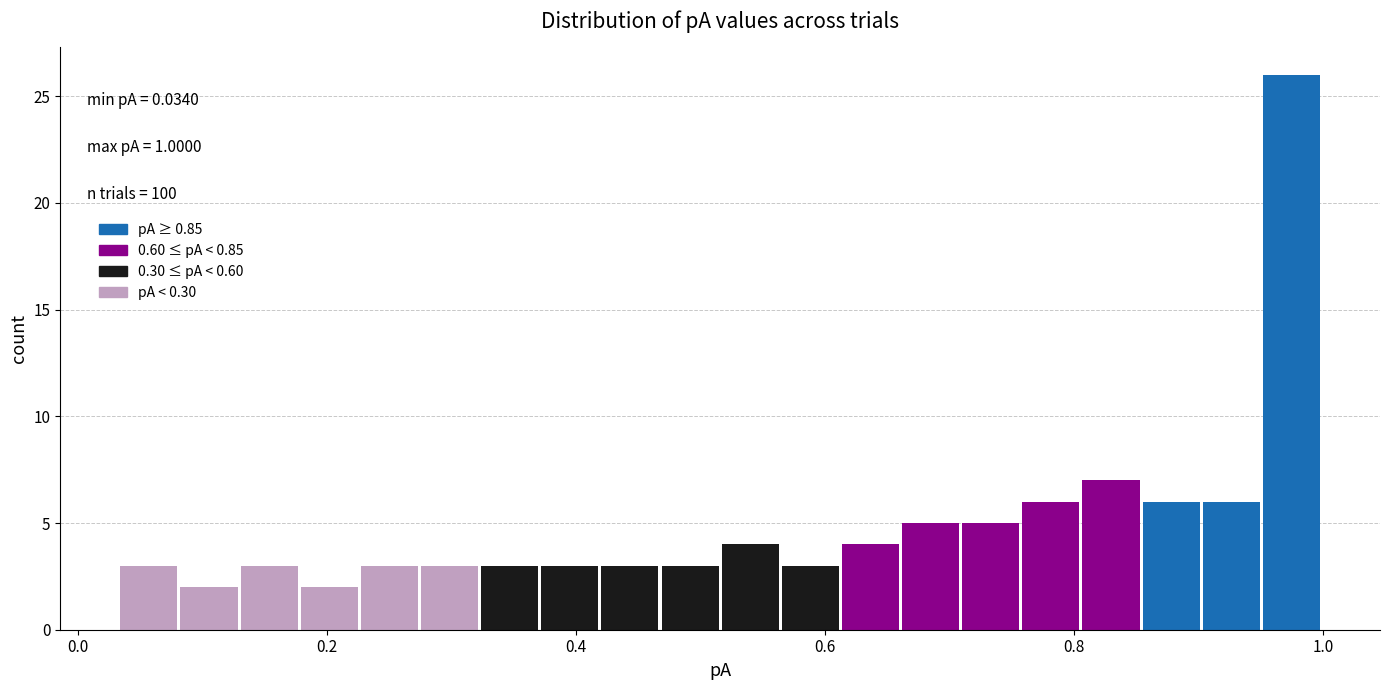

Around what value on the x-axis is the tallest bar? Give the approximate position of its centre, as read against the axis.

0.98